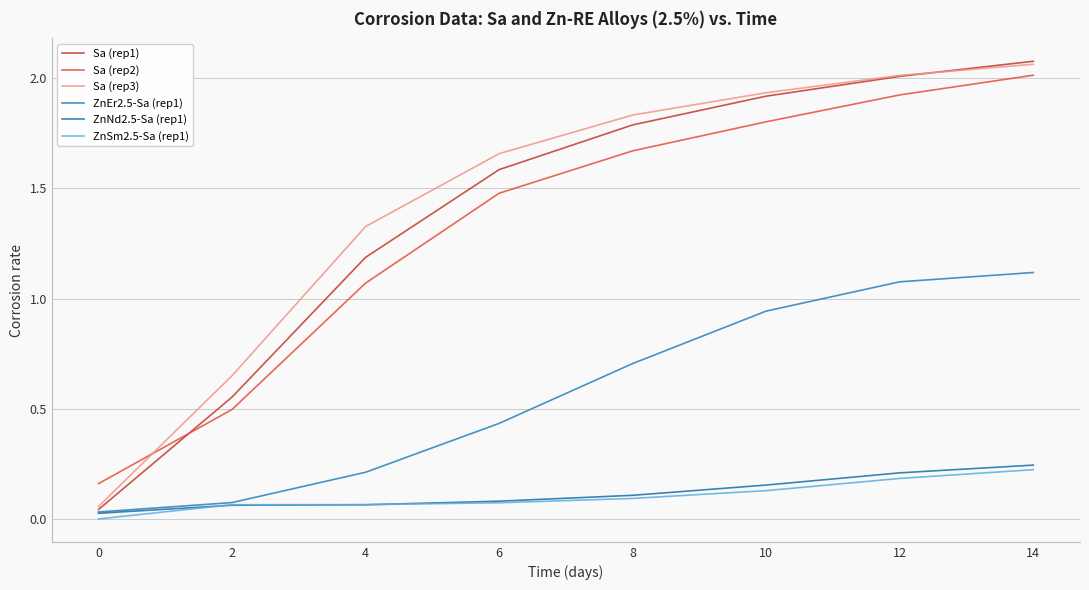

What is the average value of the ZnSm2.5-Sa (rep1) series?

0.1